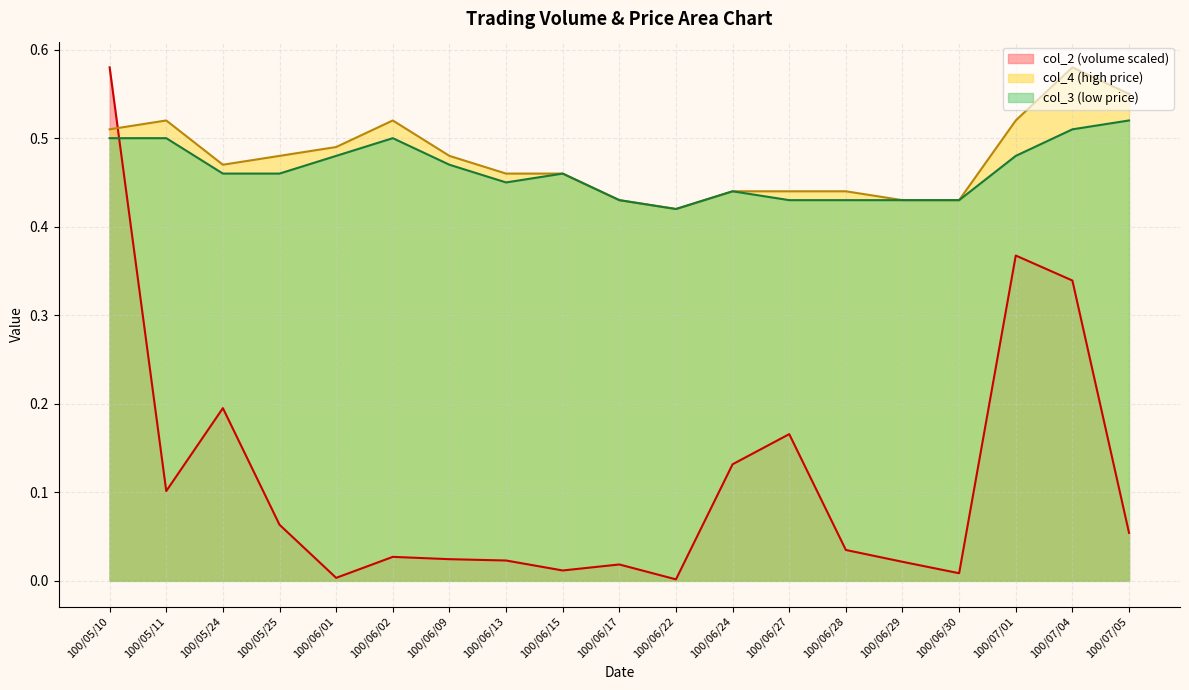

At how many categories does at least one series exceed 0?

19